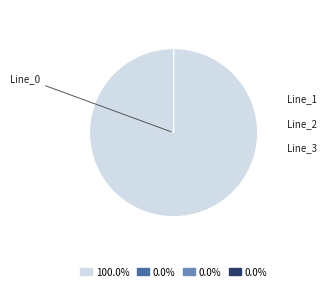

Is Line_1 the majority of the pie?

No